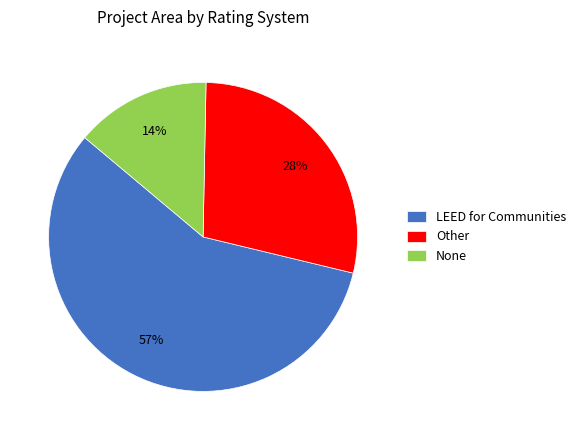

What percentage is the Other slice, to the nearest percent?

28%